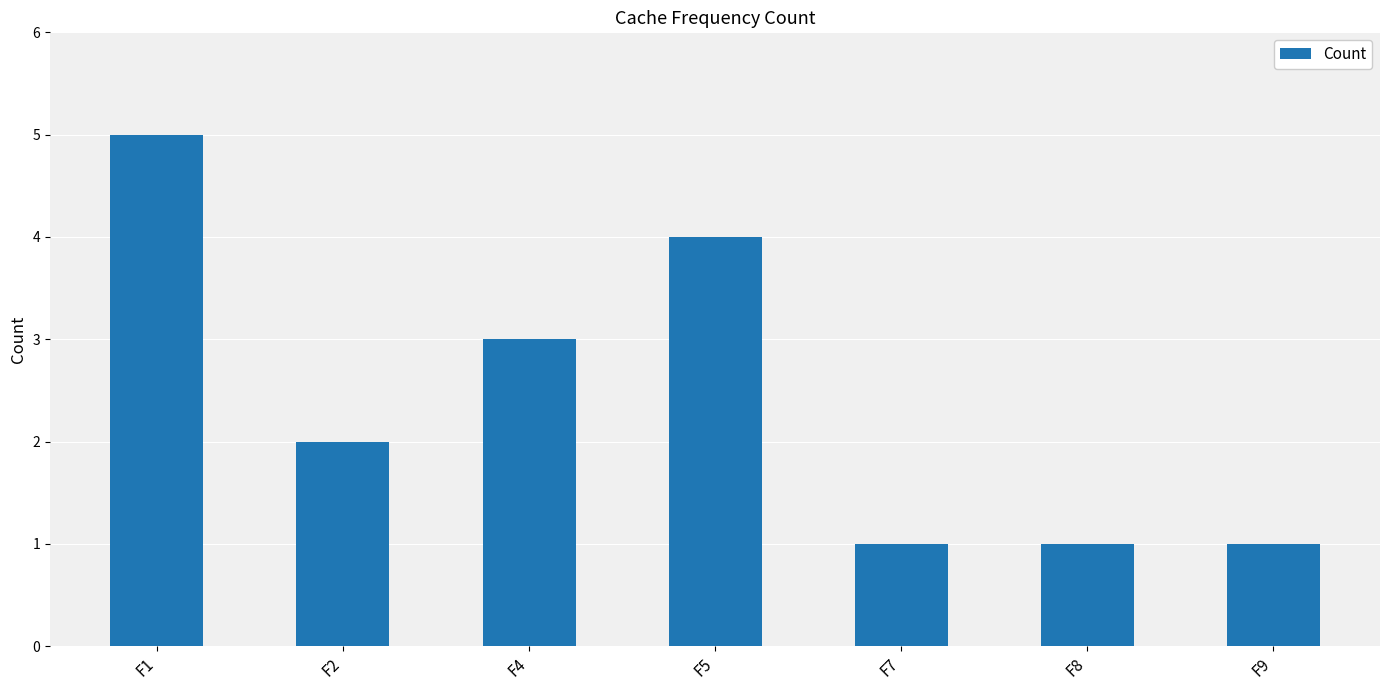

What is the value of the 5th bar from the left?

1